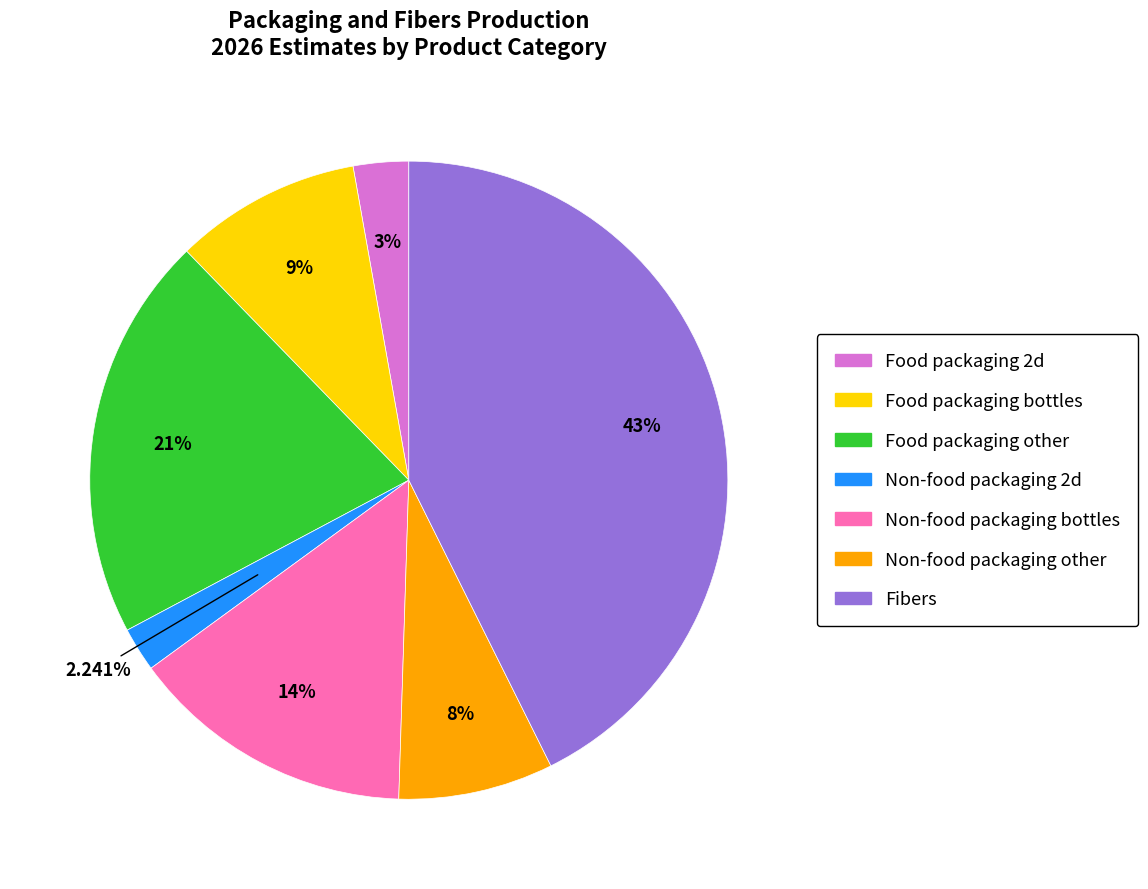

Rank the categories by value from highest to lowest.

Fibers, Food packaging other, Non-food packaging bottles, Food packaging bottles, Non-food packaging other, Food packaging 2d, Non-food packaging 2d